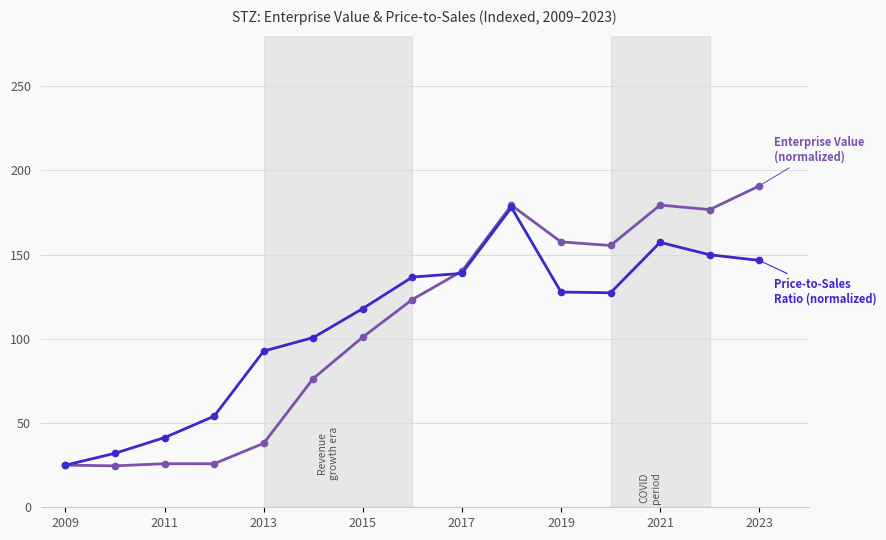

What is the greatest value displayed?

190.7